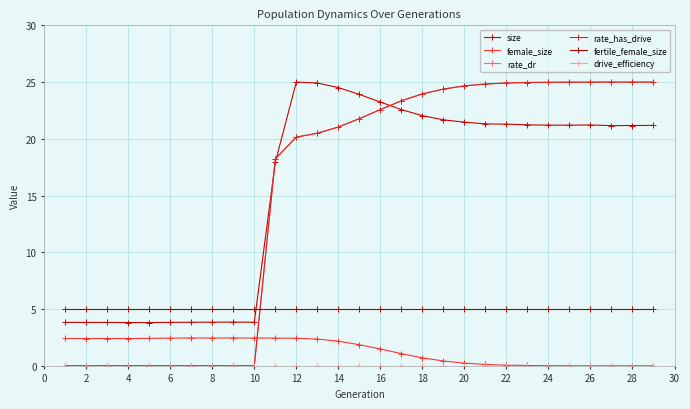

Is this an area chart (filled region under the line)?

No